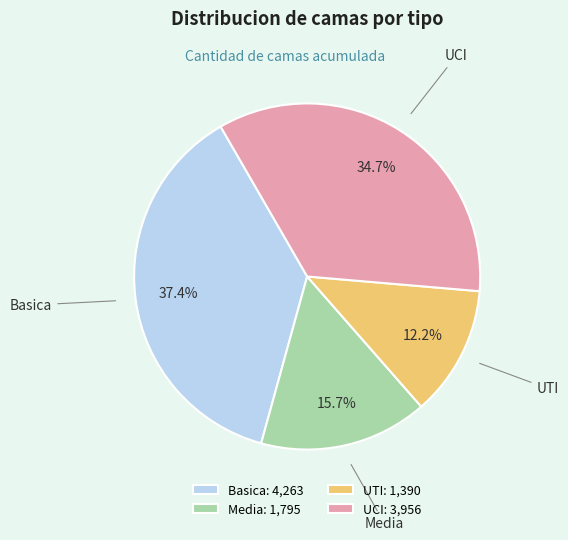

What is the ratio of the value at UCI to the value at Media?

2.2